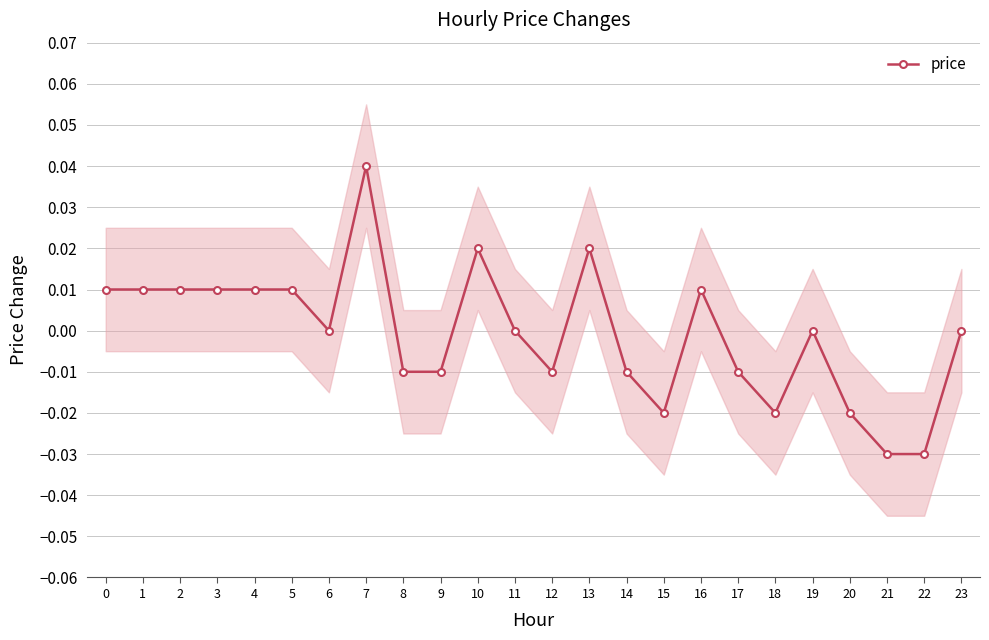

How many values are above zero?

10